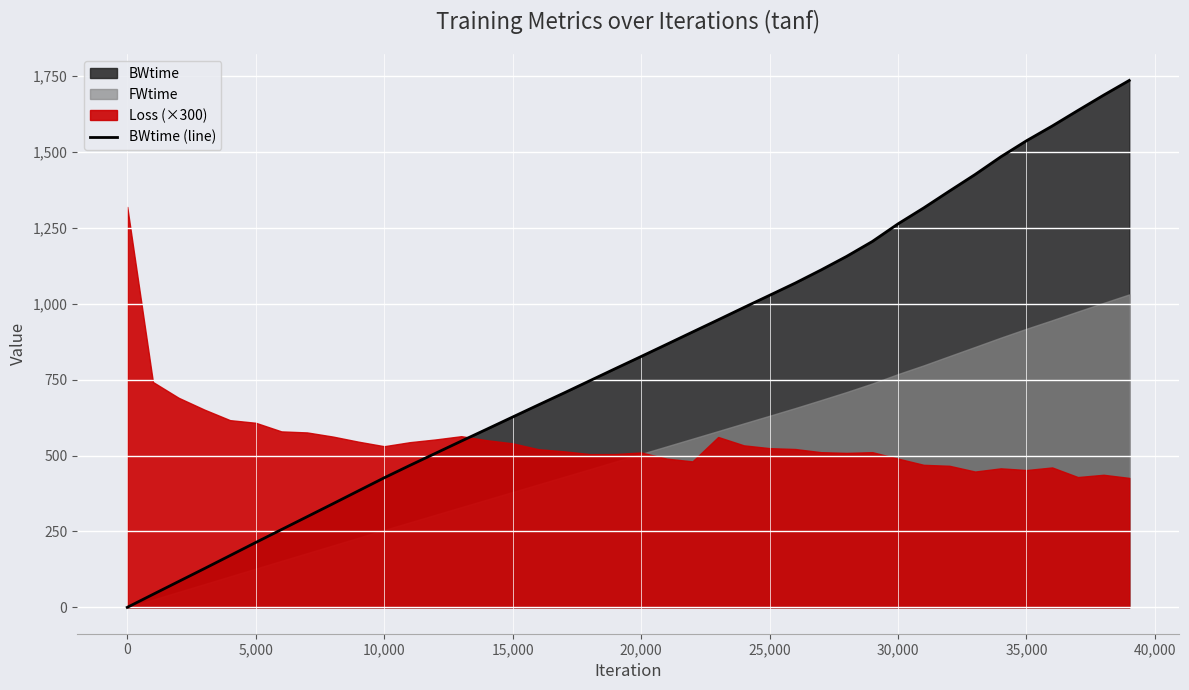

What is the maximum value shown in the chart?

1735.6